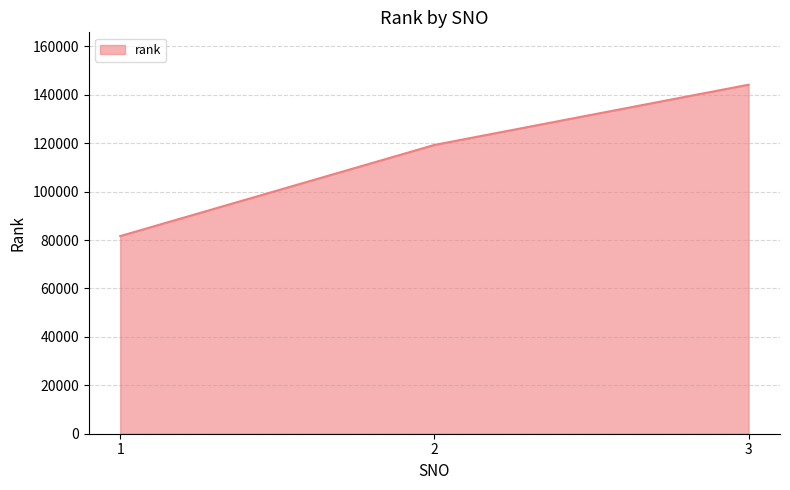

How many categories are shown in the chart?

3